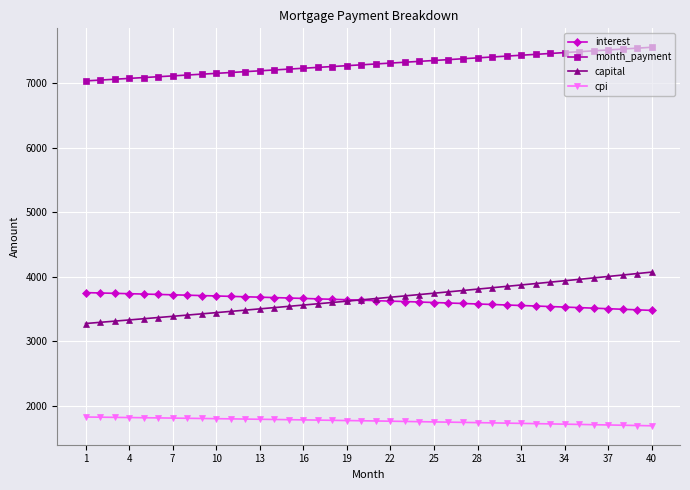

Rank the series by their maximum value, from lowest to highest.

cpi, interest, capital, month_payment